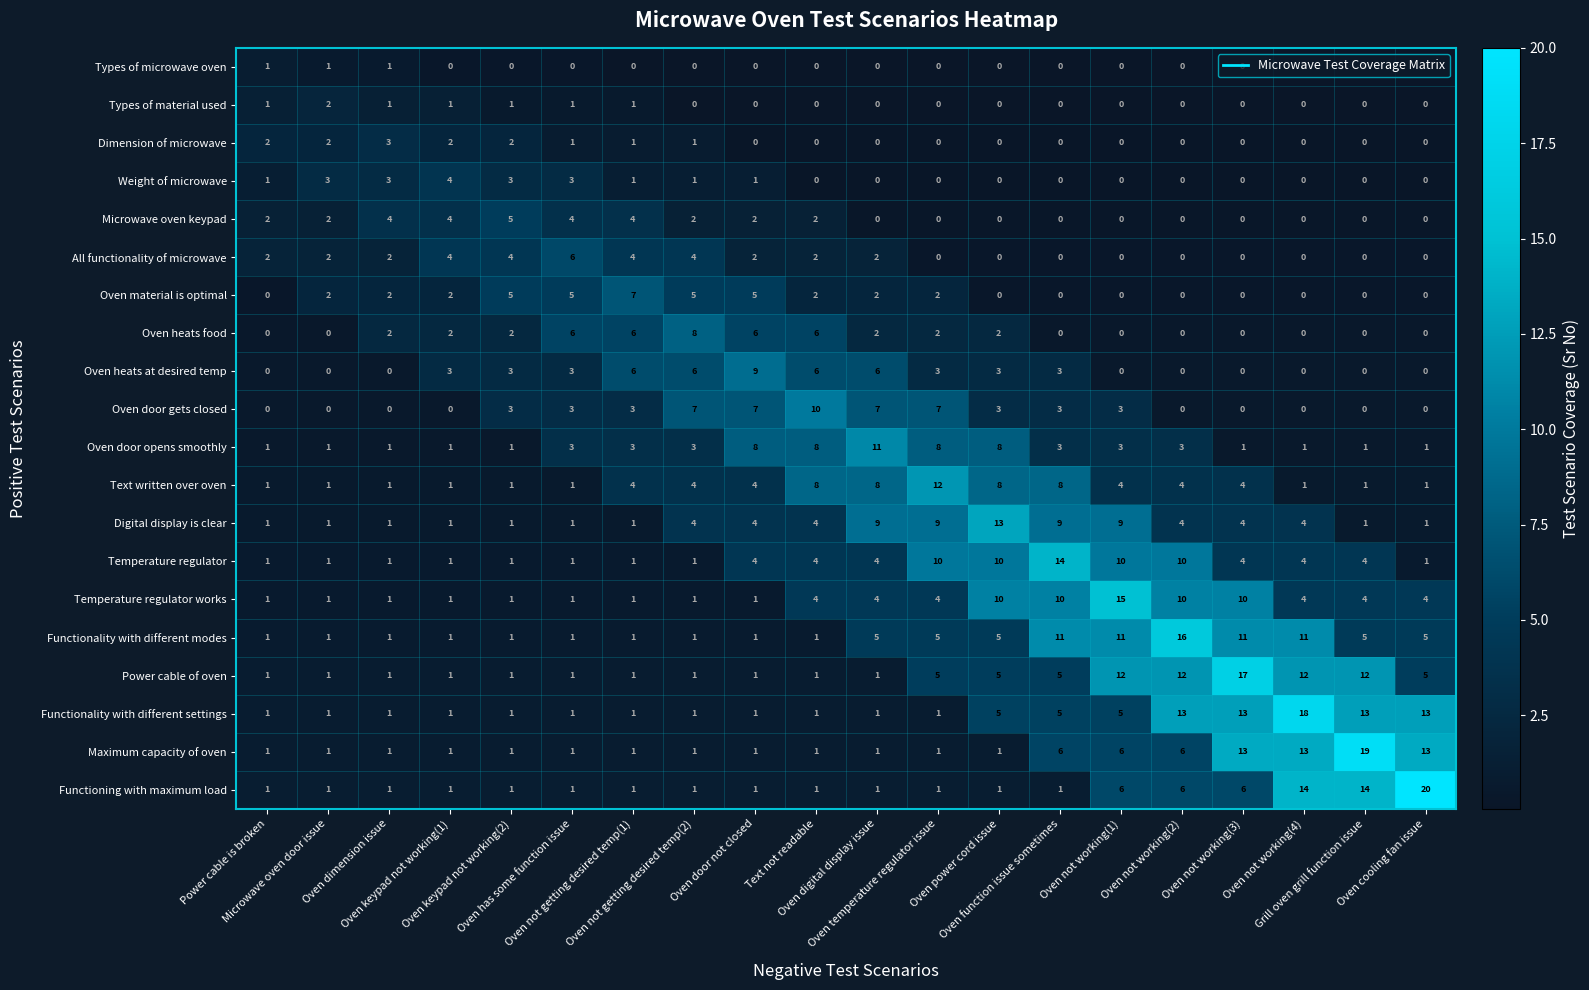

Rank the series by their maximum value, from lowest to highest.

Types of microwave oven, Types of material used, Dimension of microwave, Weight of microwave, Microwave oven keypad, All functionality of microwave, Oven material is optimal, Oven heats food, Oven heats at desired temp, Oven door gets closed, Oven door opens smoothly, Text written over oven, Digital display is clear, Temperature regulator, Temperature regulator works, Functionality with different modes, Power cable of oven, Functionality with different settings, Maximum capacity of oven, Functioning with maximum load